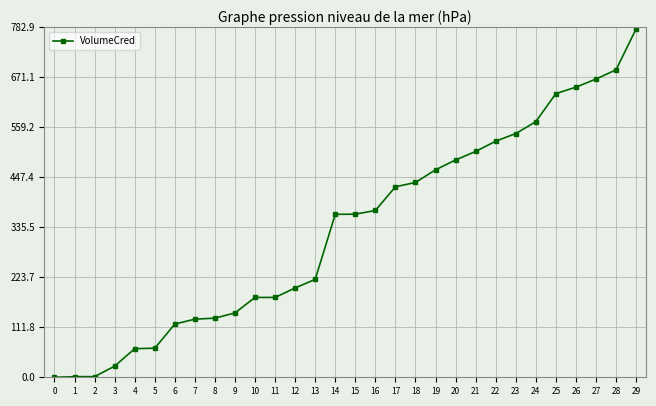

What is the value of the 14th point from the left?

219.0